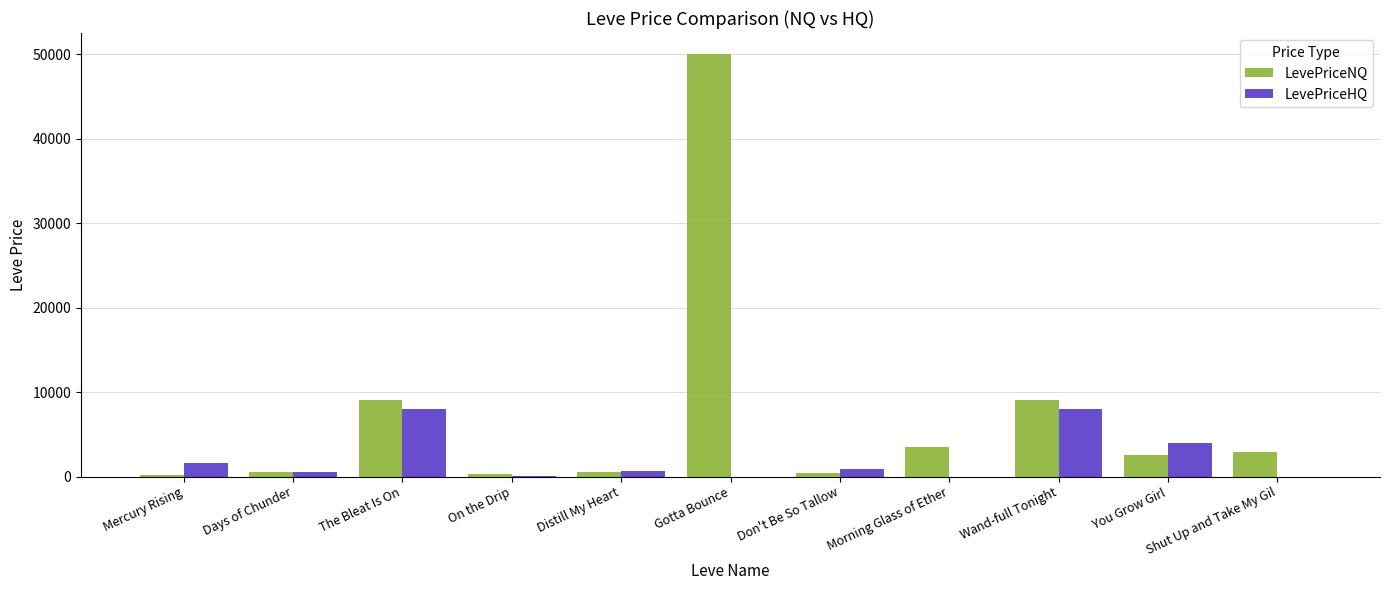

What is the average value of the LevePriceNQ series?

7160.1